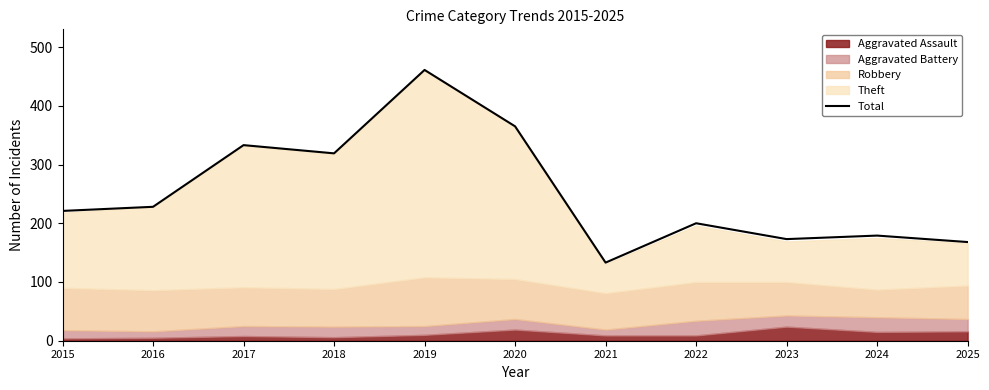

Which has a higher value, 2018 or 2021?

2018